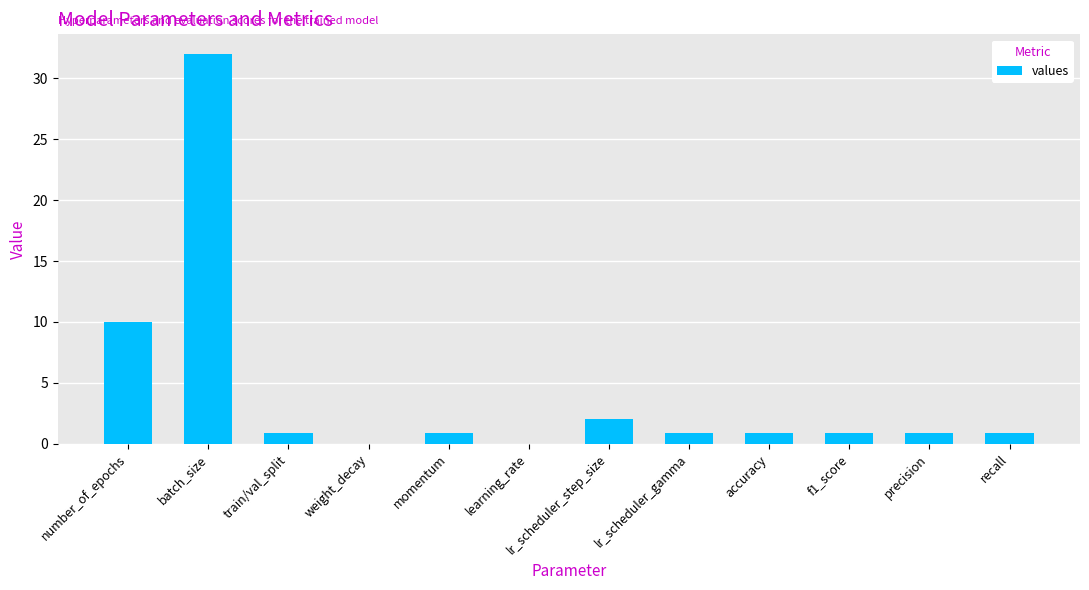

What is the greatest value displayed?

32.0